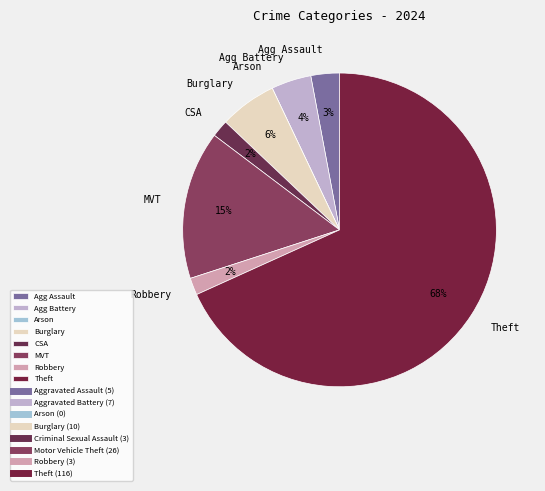

What percentage is the Theft slice, to the nearest percent?

68%